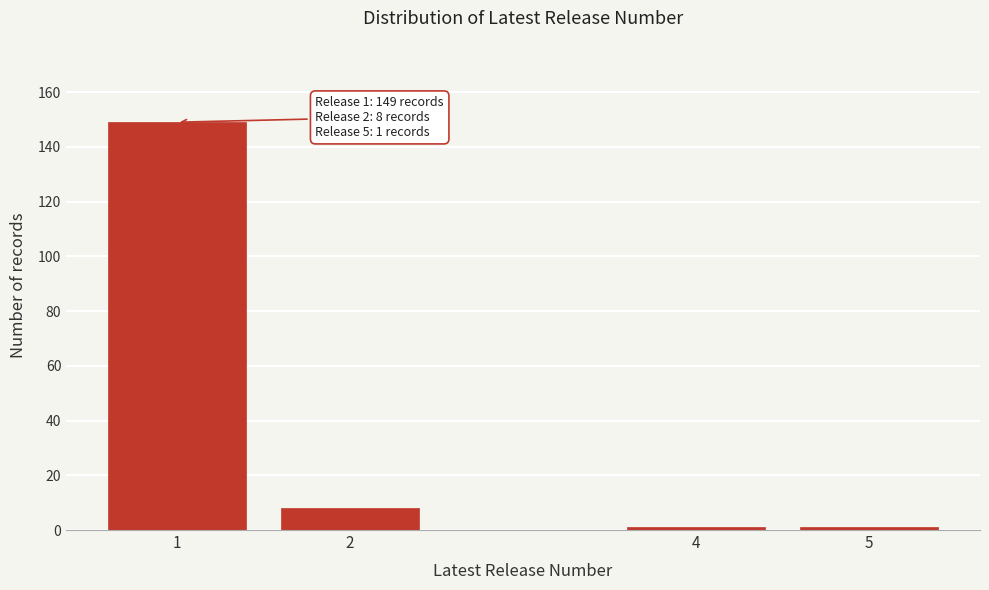

Reading right to left, extract all data points from this chart.

1	1	8	149